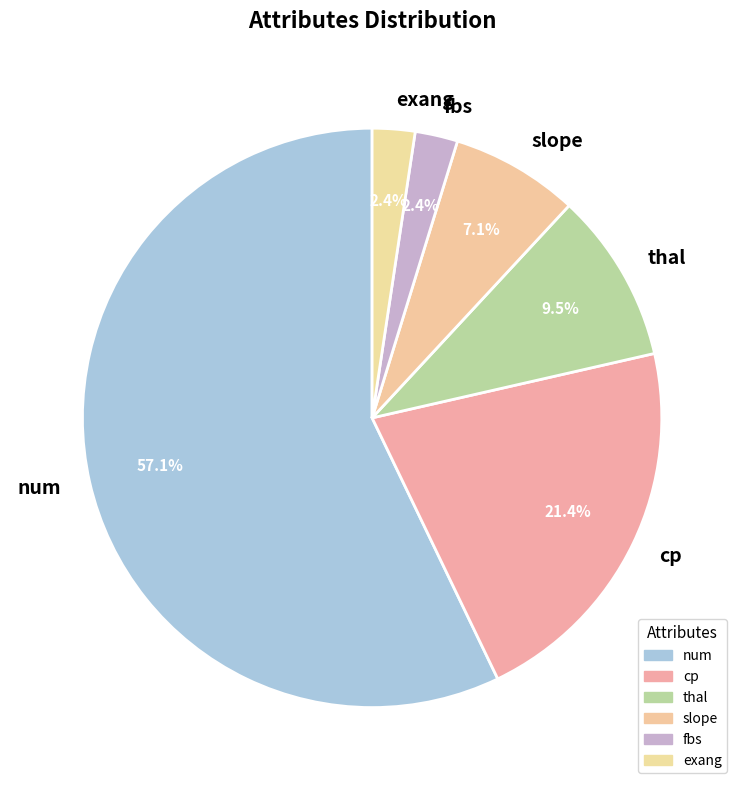

How many segments does this pie chart have?

6